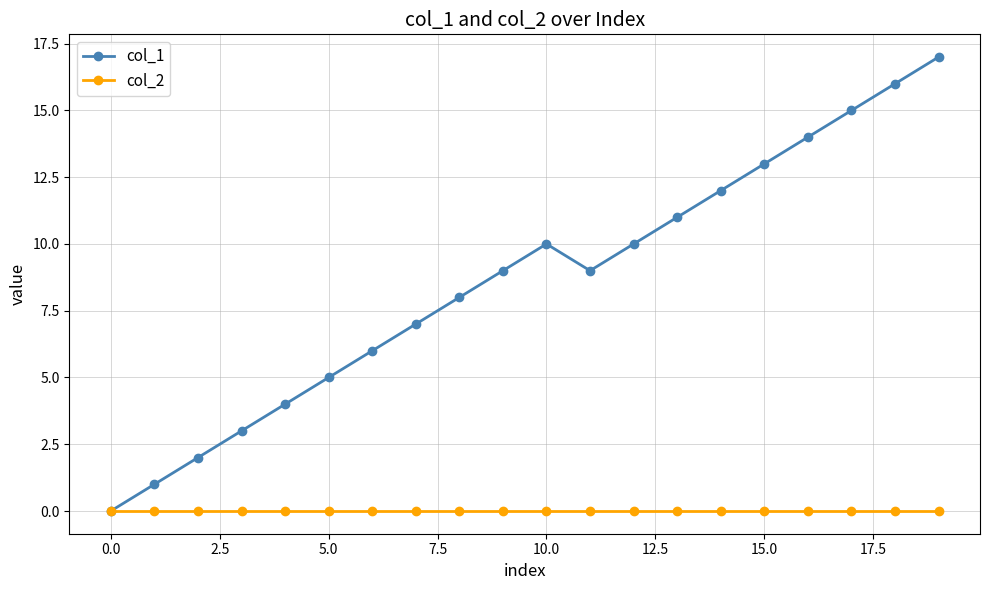

Which series has the largest range (max minus min)?

col_1